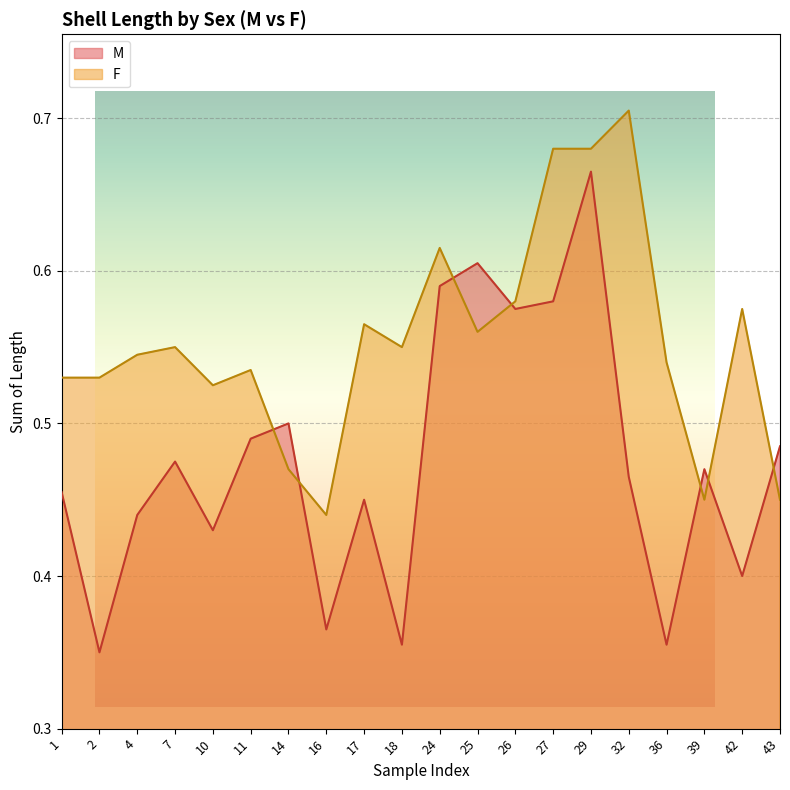

What value does the F series have at 14?

0.5